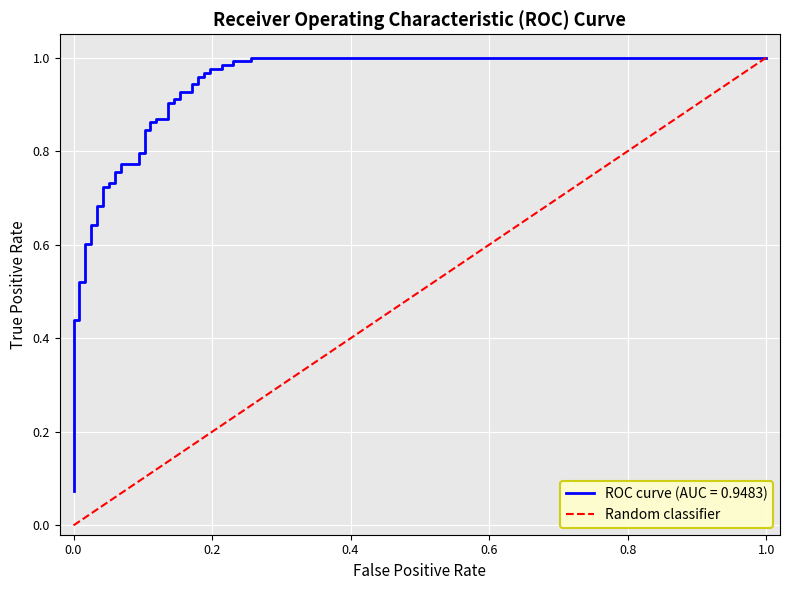

What is the value of the 2nd point from the left?

1